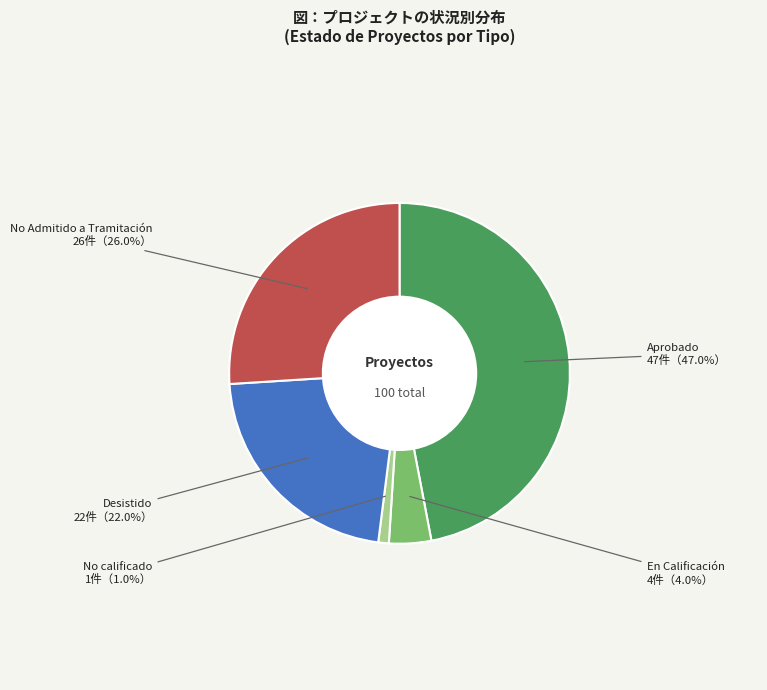

To the nearest percent, what is the difference between the largest and smallest slice percentages?

46%